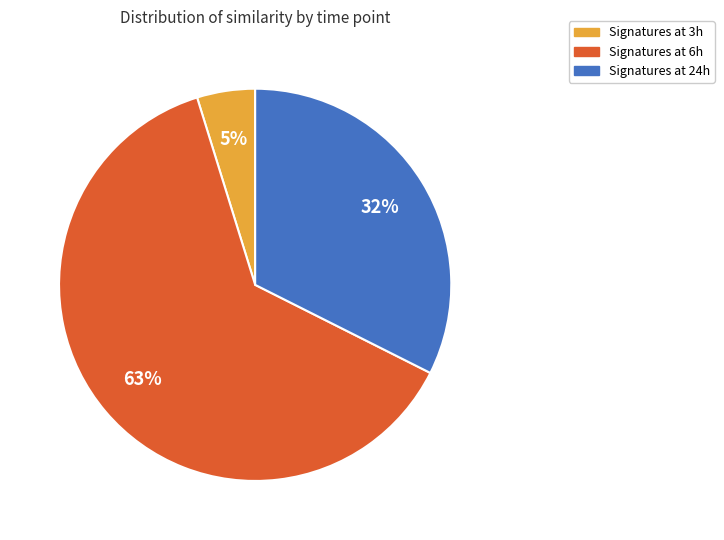

To the nearest percent, what is the difference between the largest and smallest slice percentages?

58%